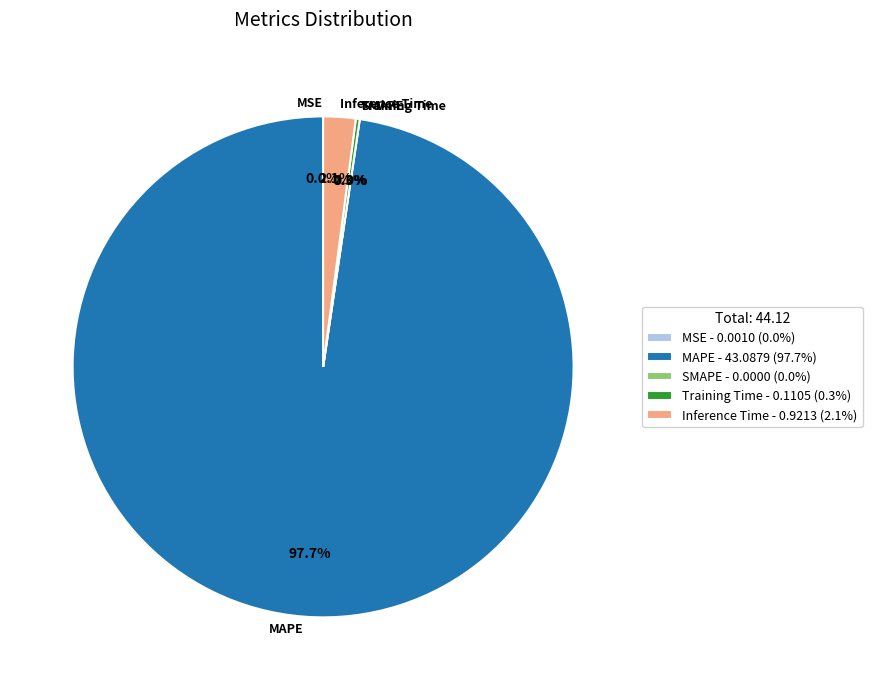

Which category has the smallest portion of the pie?

SMAPE